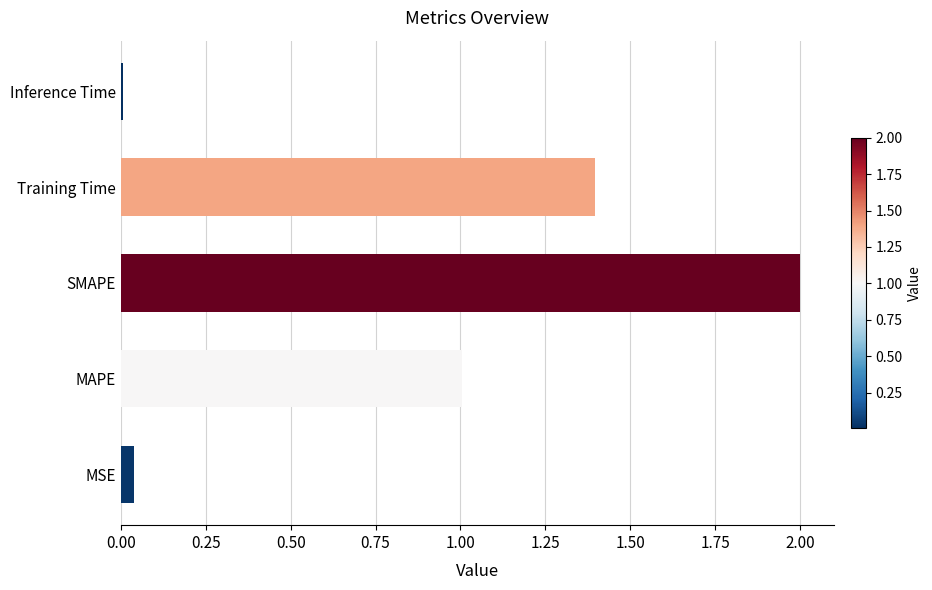

How many series are shown in this chart?

1